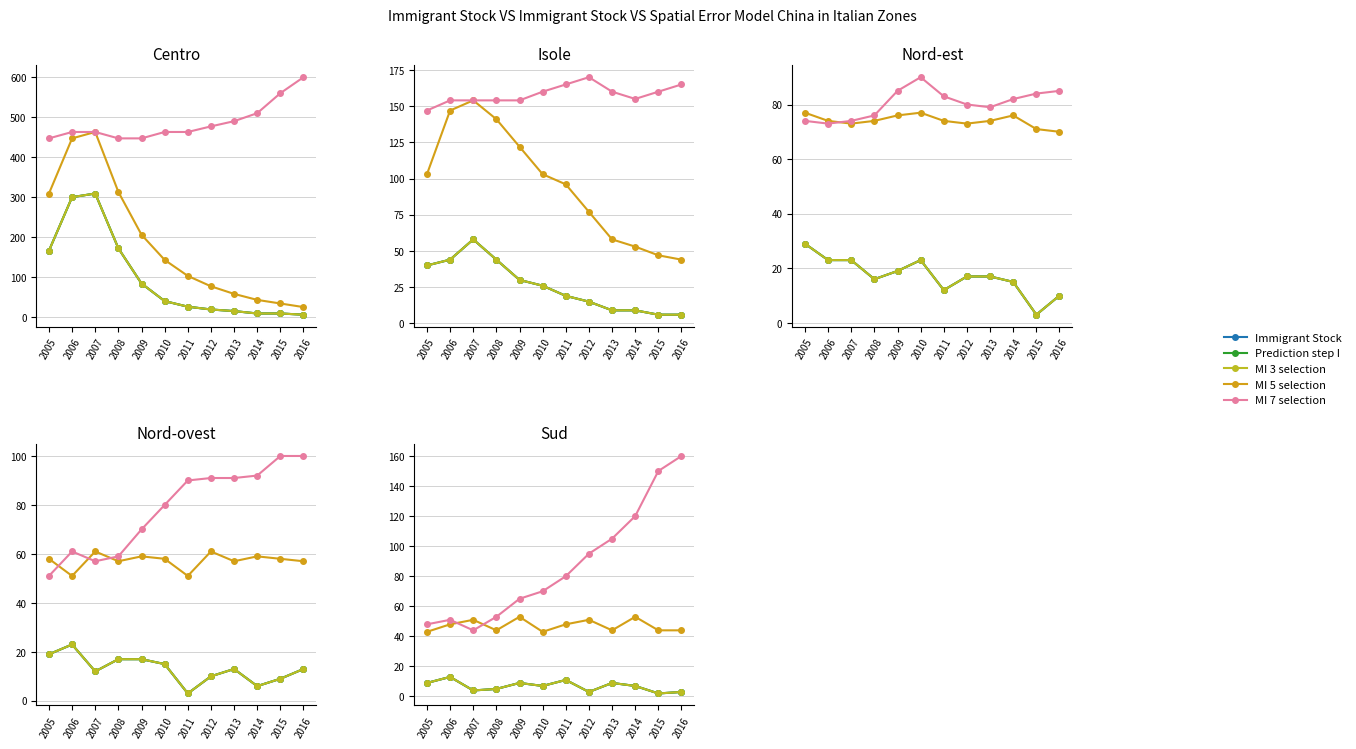

What is the value of the MI 7 selection point at the 4th from the left?

53